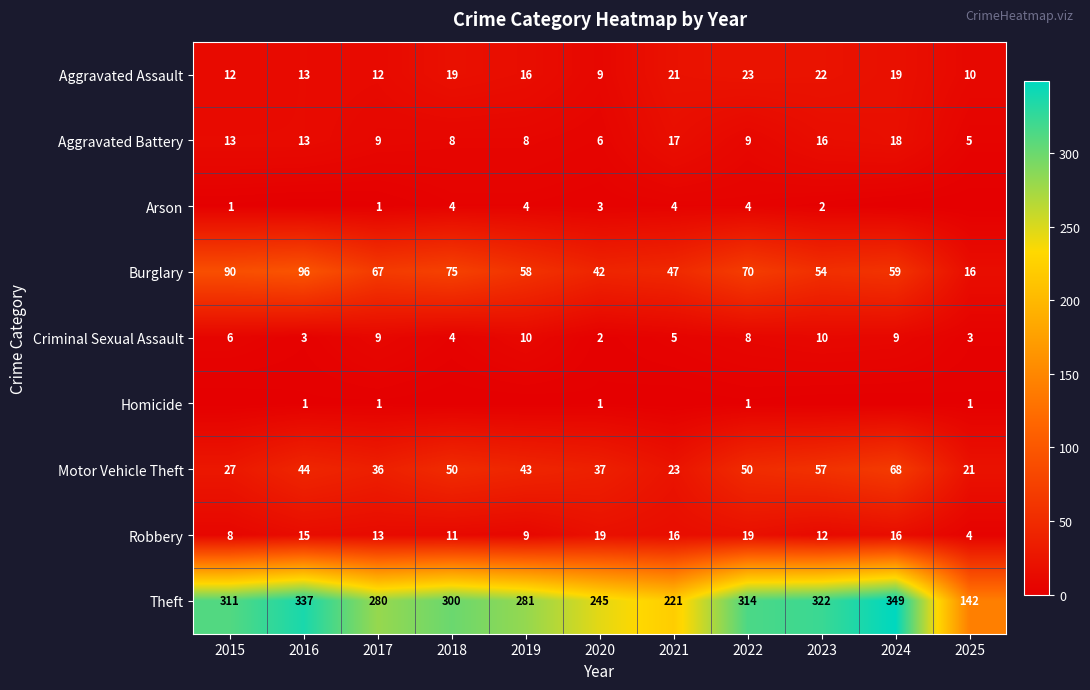

True or false: Robbery has a value of 34 at 2020.

False